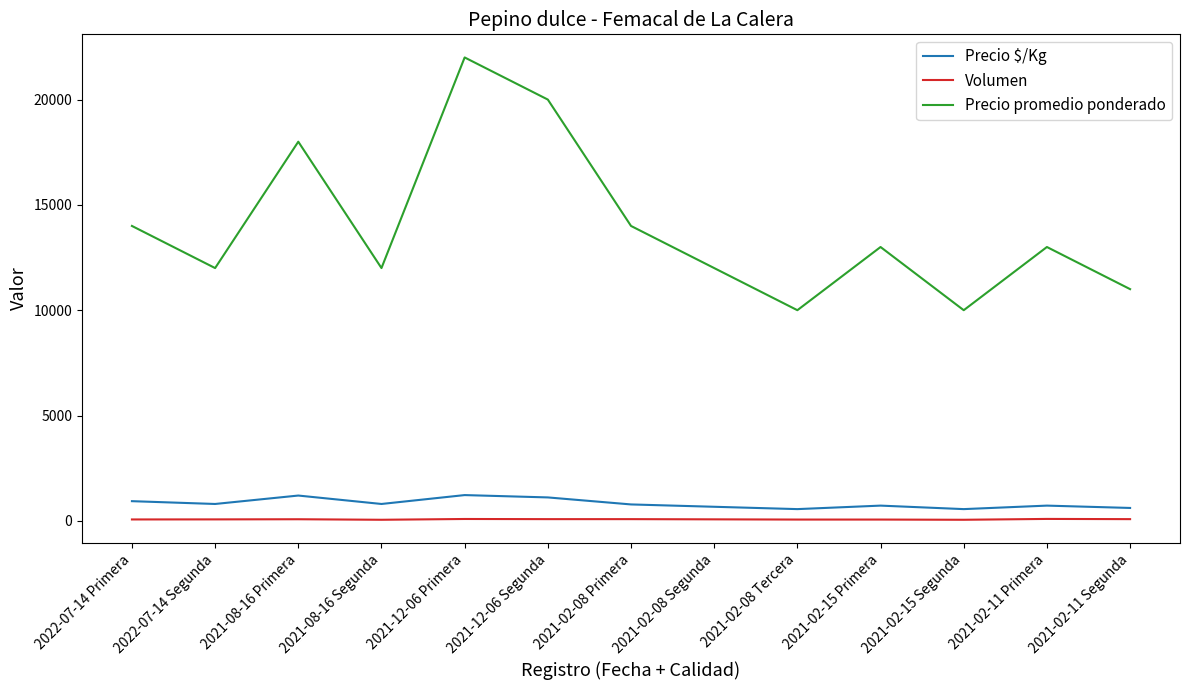

Is it true that Precio promedio ponderado equals 13000 at 2021-02-15 Primera?

True